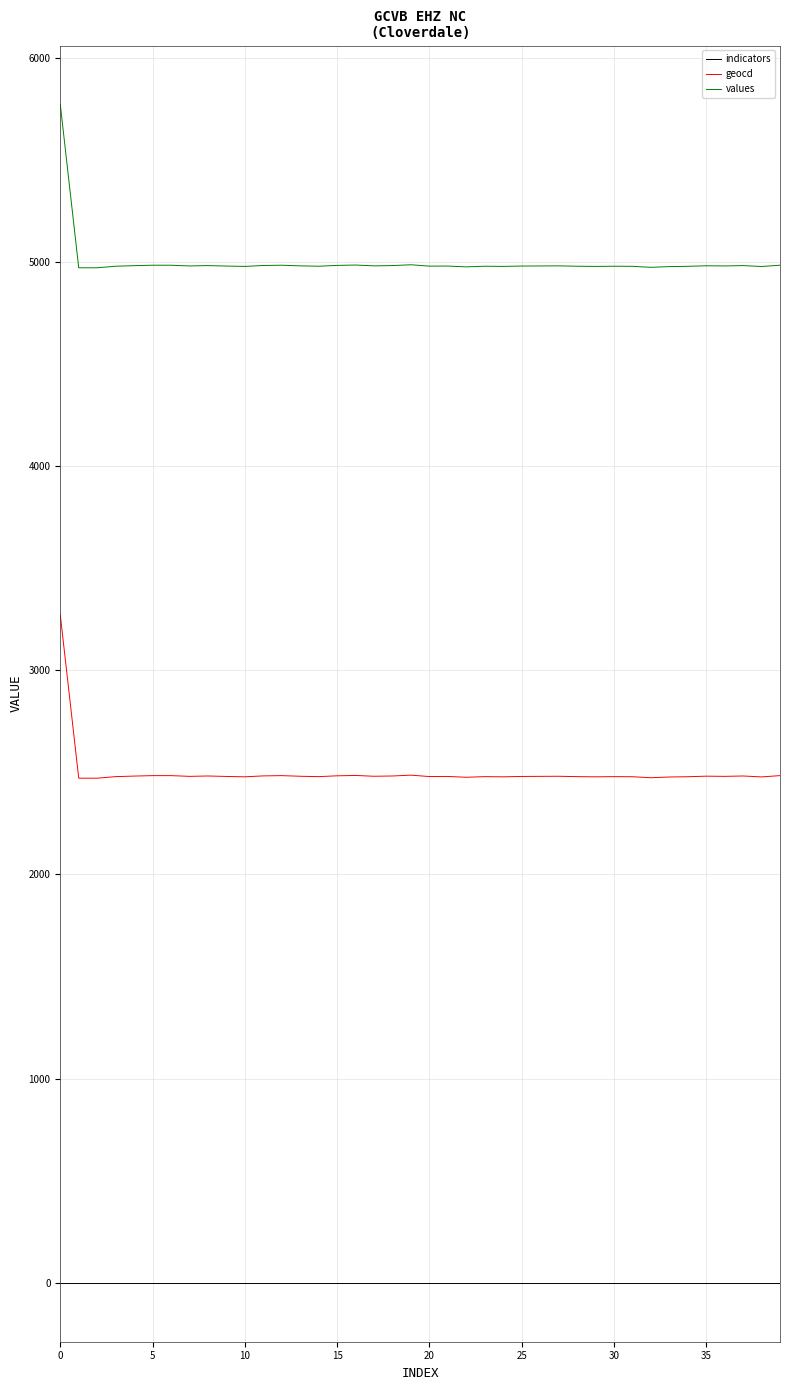

Rank the series by their maximum value, from lowest to highest.

indicators, geocd, values